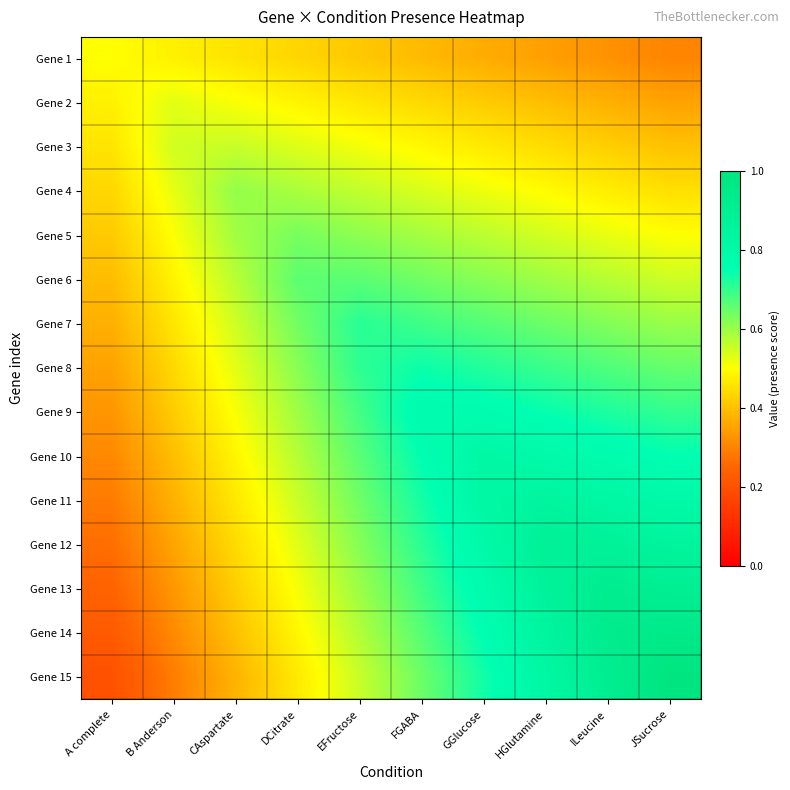

How many data points does each series have?

10